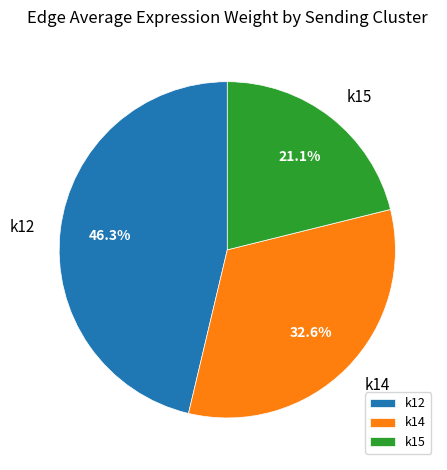

Which category has the biggest portion of the pie?

k12